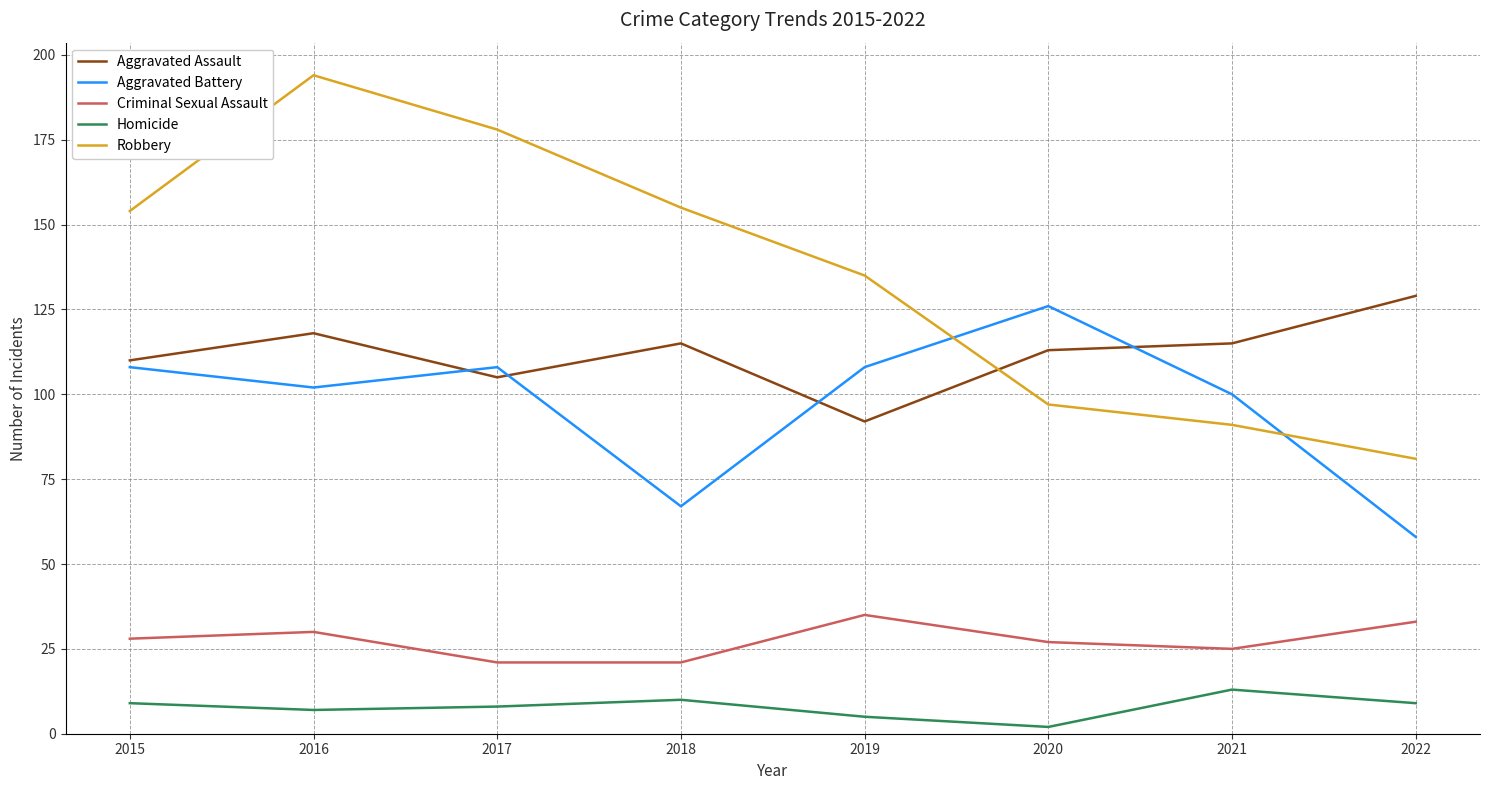

At which category is the sum across all series the highest?

2016